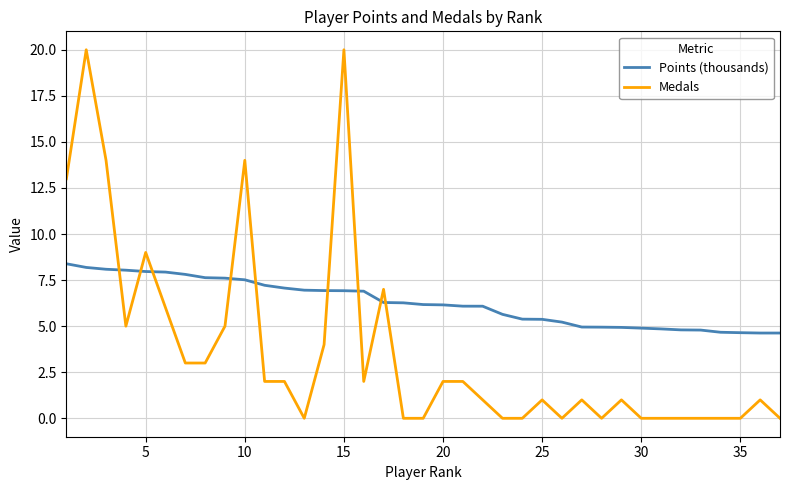

Count the number of categories in the chart.

37